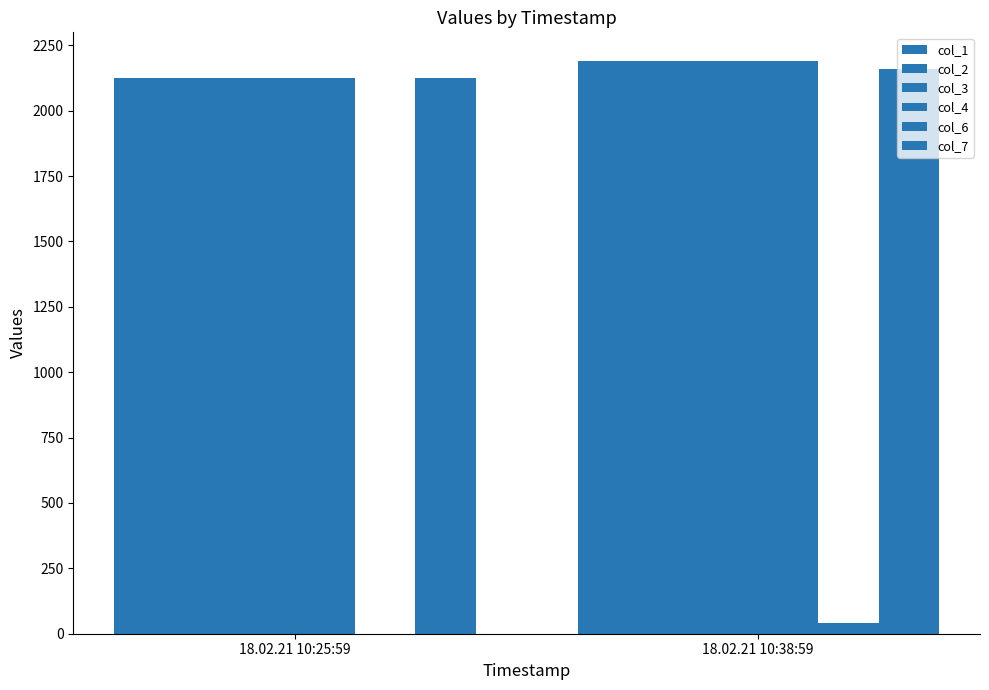

How many series are shown in this chart?

6